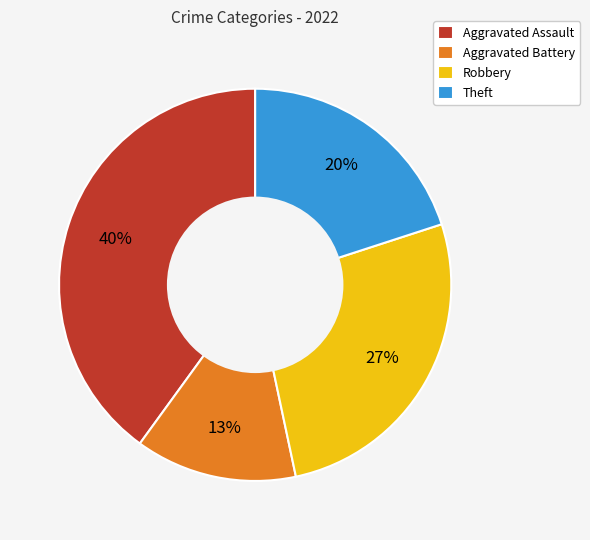

To the nearest percent, what is the difference between the Aggravated Assault and Robbery slice percentages?

13%